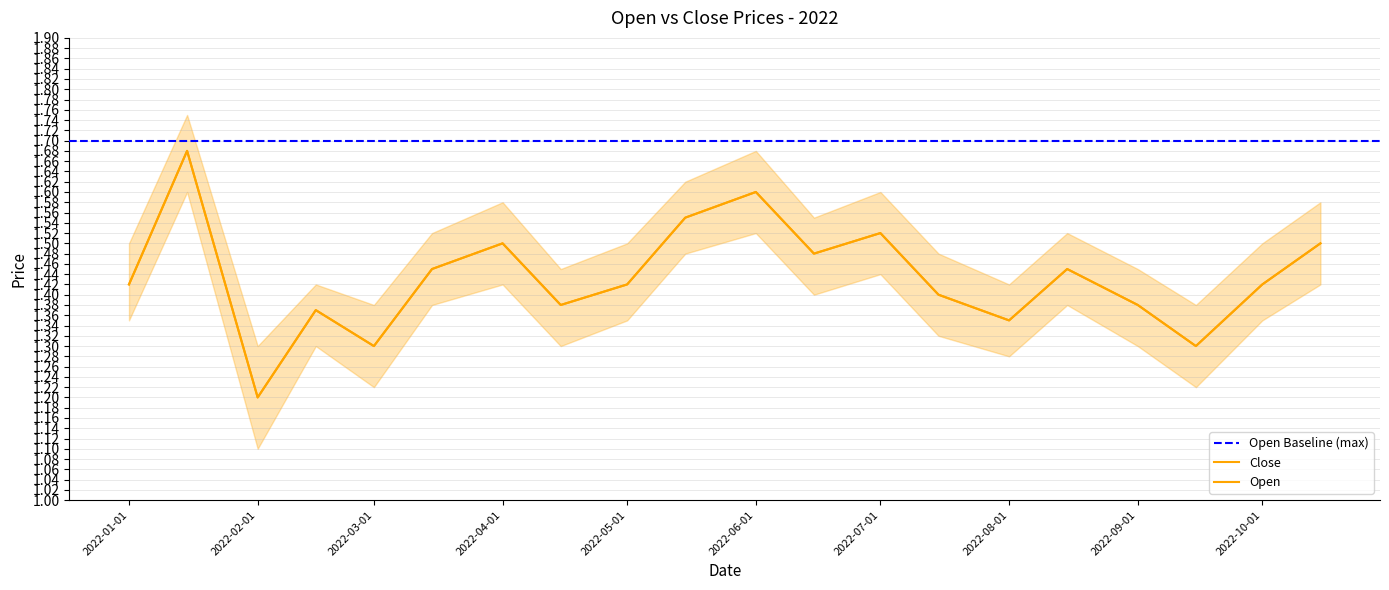

Where is Close nearest to the value 1?

2022-02-01